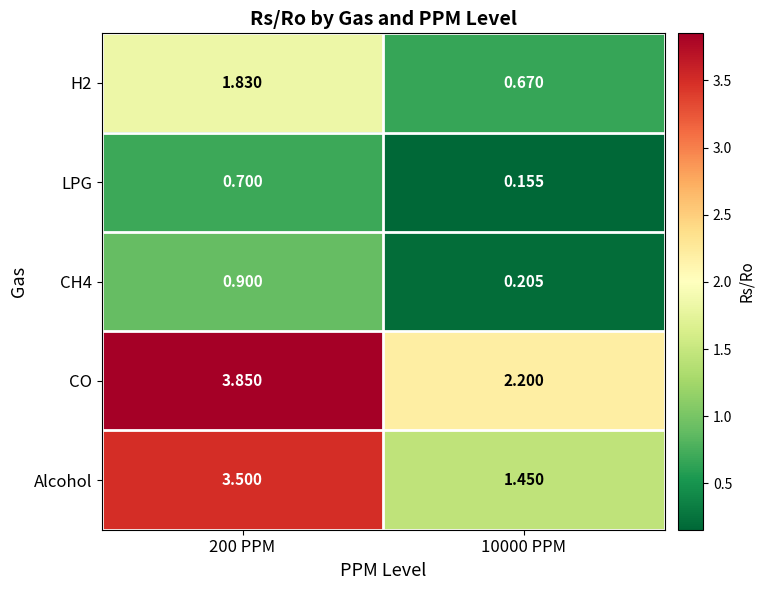

Between 200 PPM and 10000 PPM, which series saw the biggest shift?

Alcohol